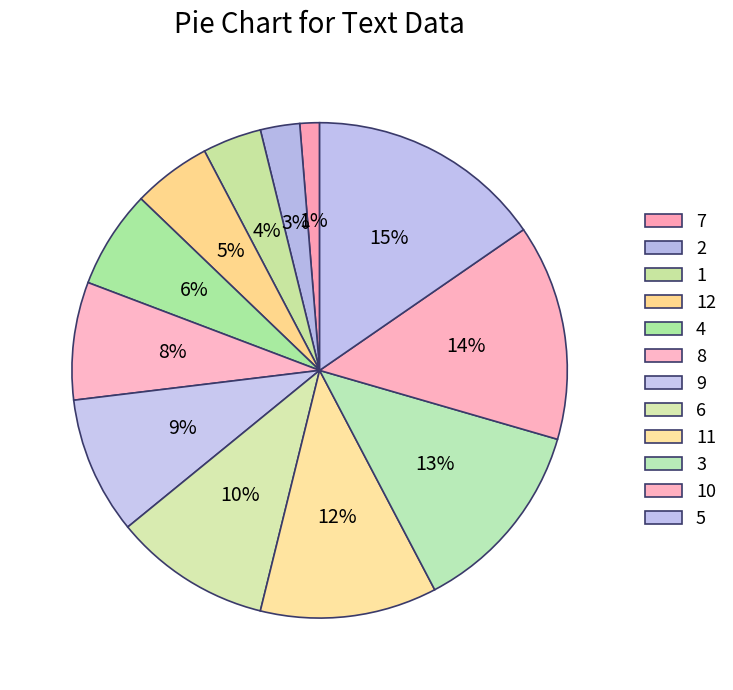

How many slices are in this pie chart?

12